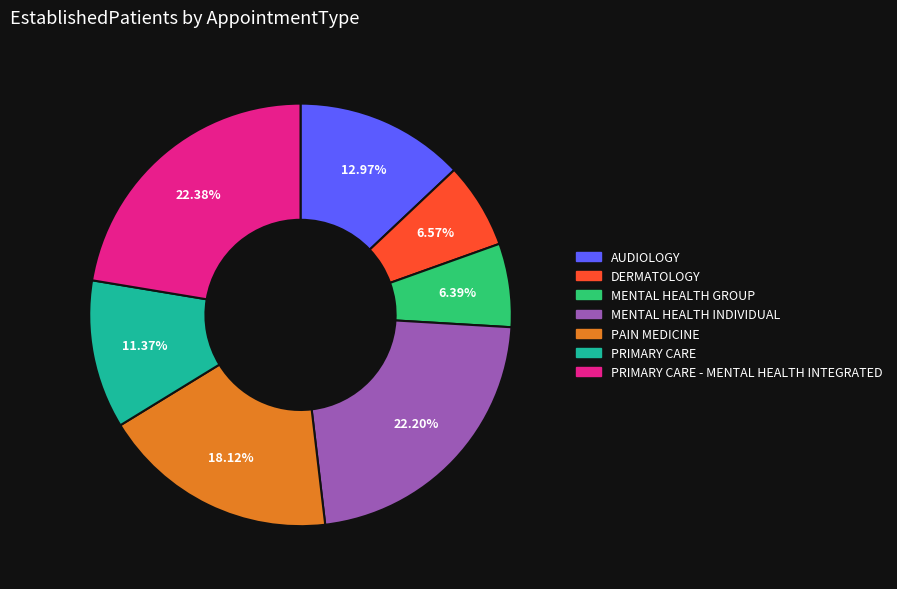

Is there a majority slice in this chart?

No